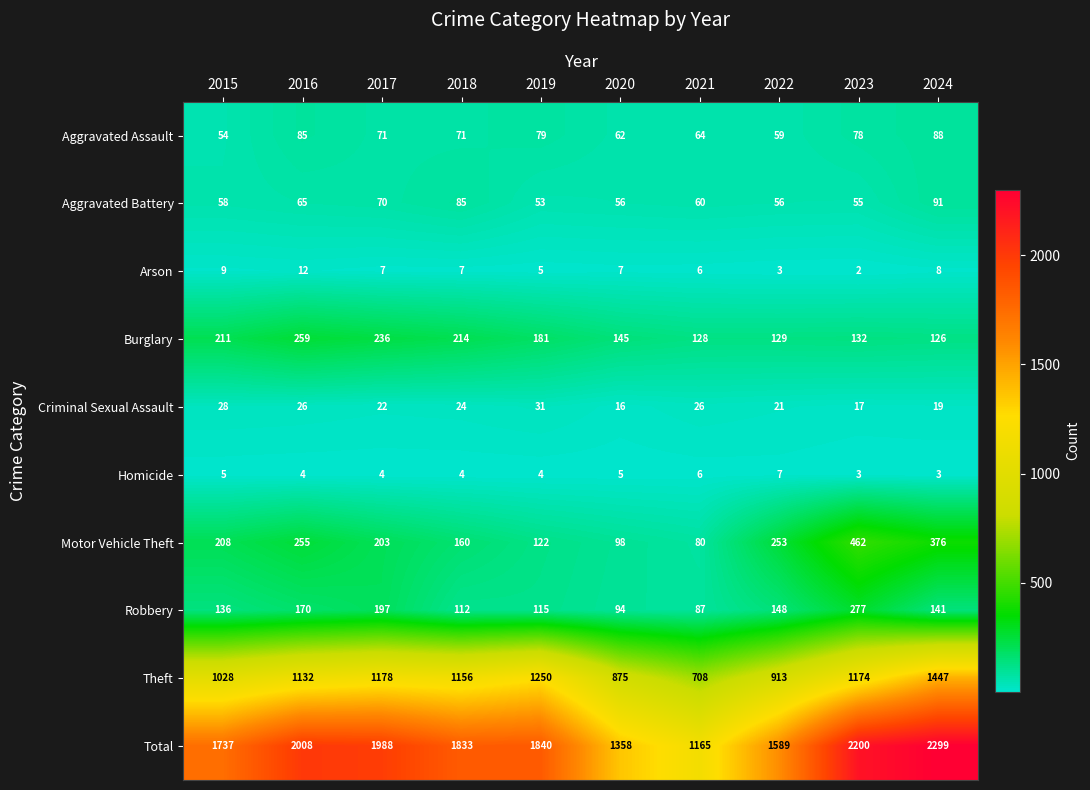

What is the total value across all series at 2022?

3178